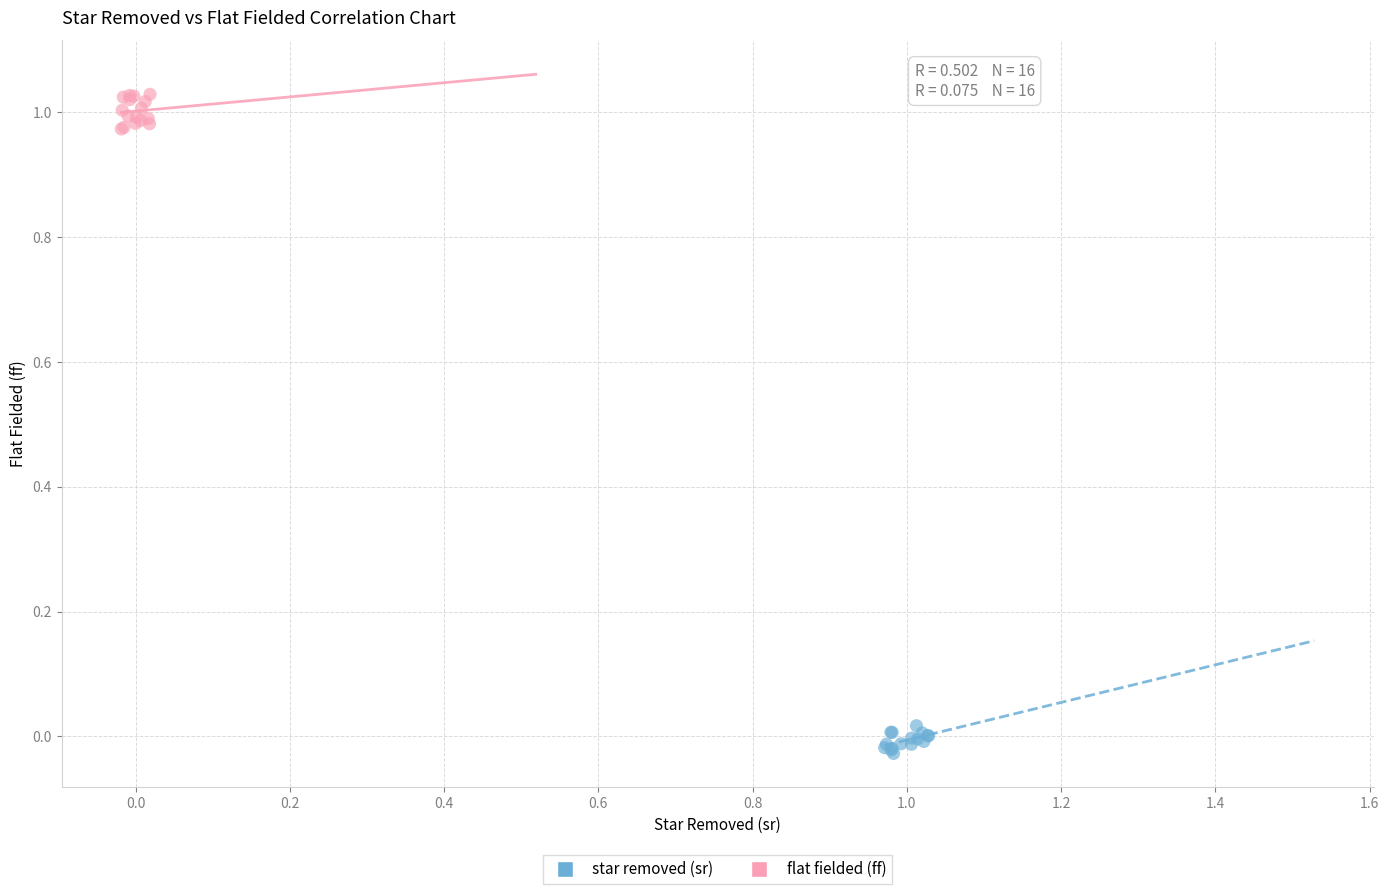

Which series contains the highest Y value?

flat fielded (ff)